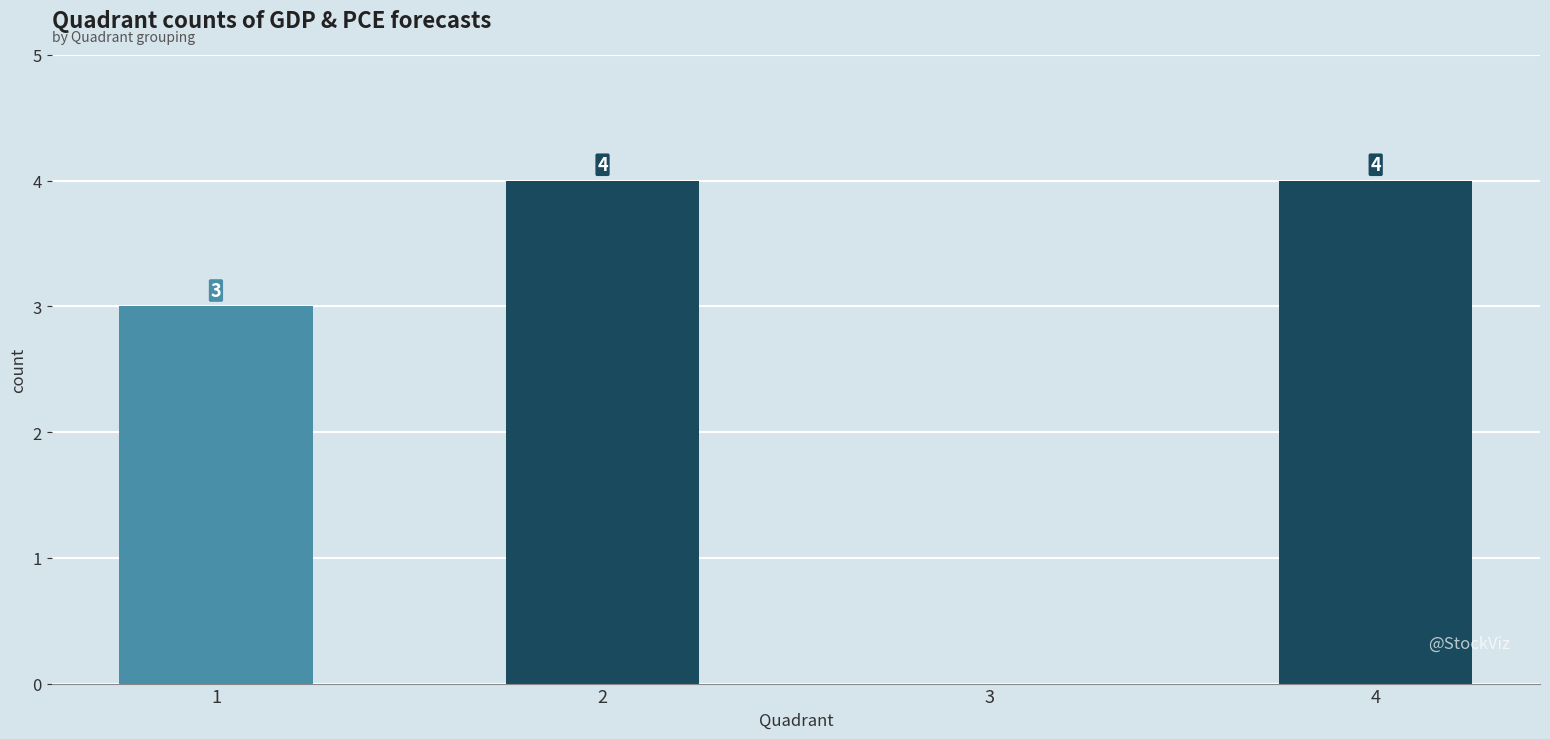

True or false: the data shows 4 at 2.

True